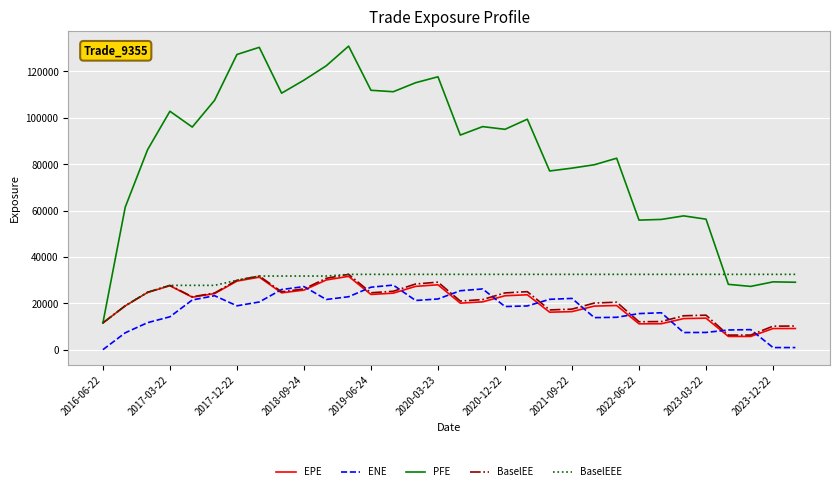

Which series has the largest total across all categories?

PFE